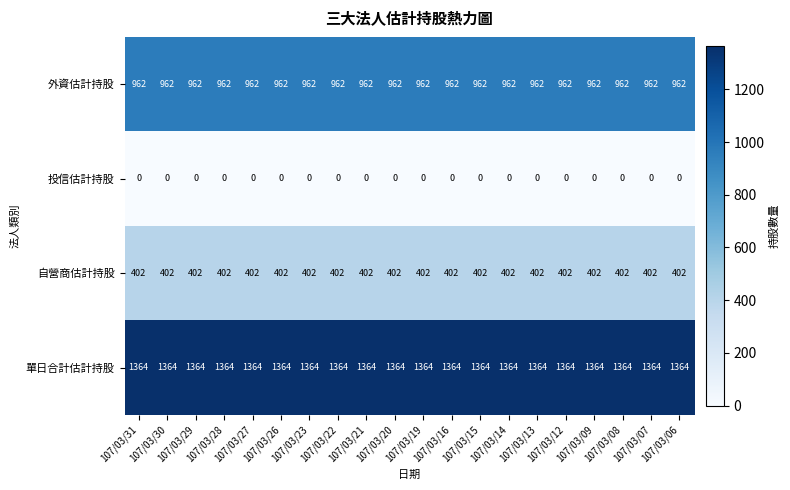

Rank the series at 107/03/19 from highest to lowest value.

單日合計估計持股, 外資估計持股, 自營商估計持股, 投信估計持股